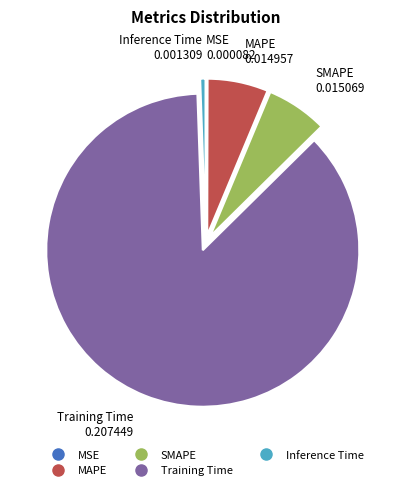

Is it true that MAPE is 6% of the pie?

True